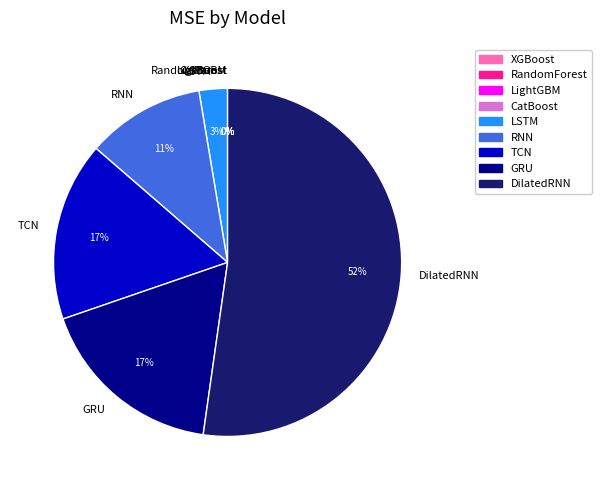

Do LSTM and DilatedRNN together represent more than half of the pie?

Yes